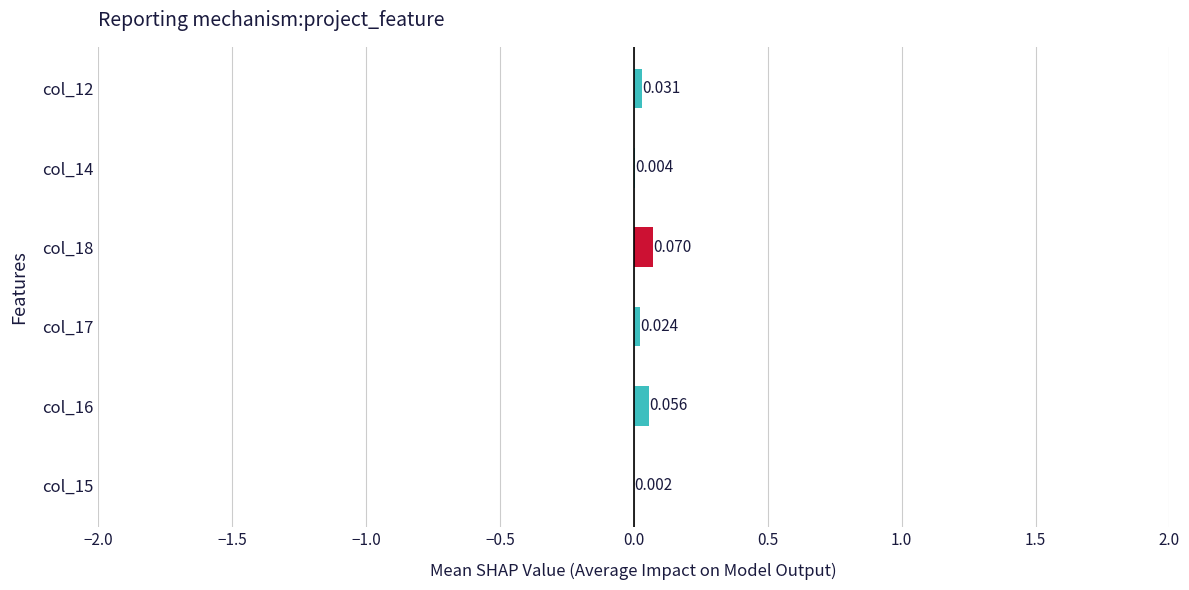

Where is the data nearest to the value 0?

col_15